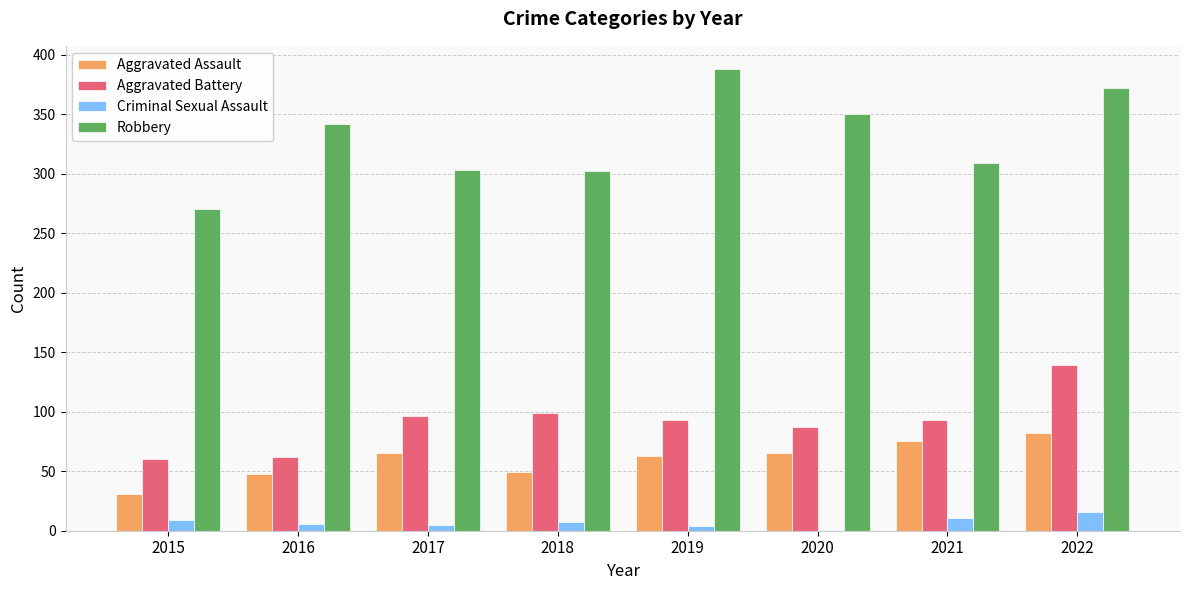

The Aggravated Battery series shows 28 at 2020. True or false?

False